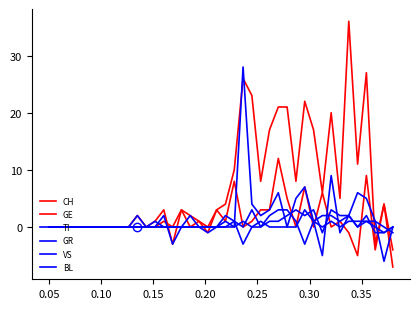

How many lines are shown in the chart?

6